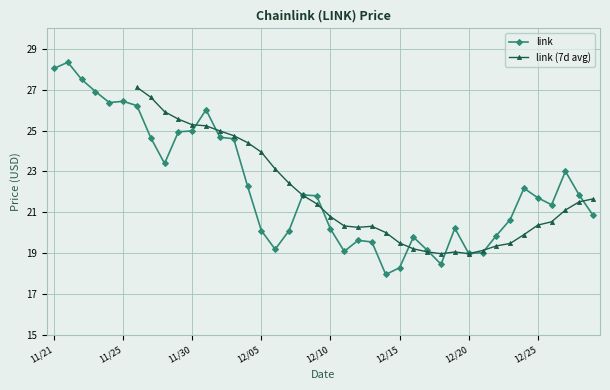

What is the difference between the values at 12/24 and 12/11?

3.1